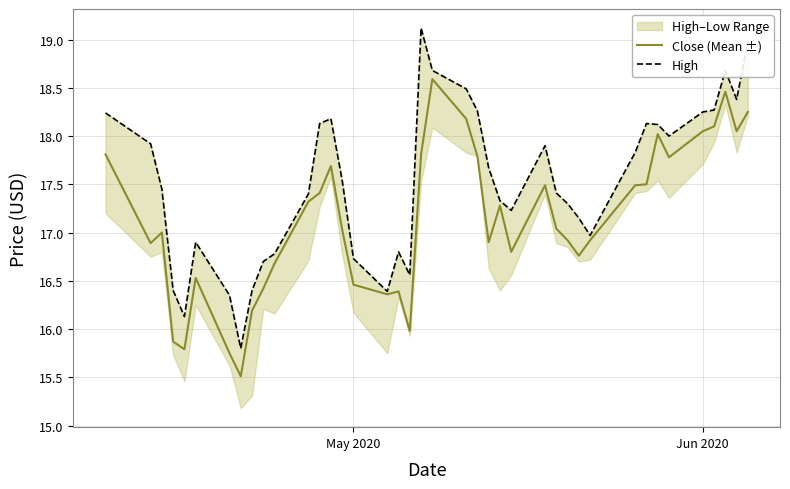

What is the highest value of the Close (Mean ±) series?

18.6